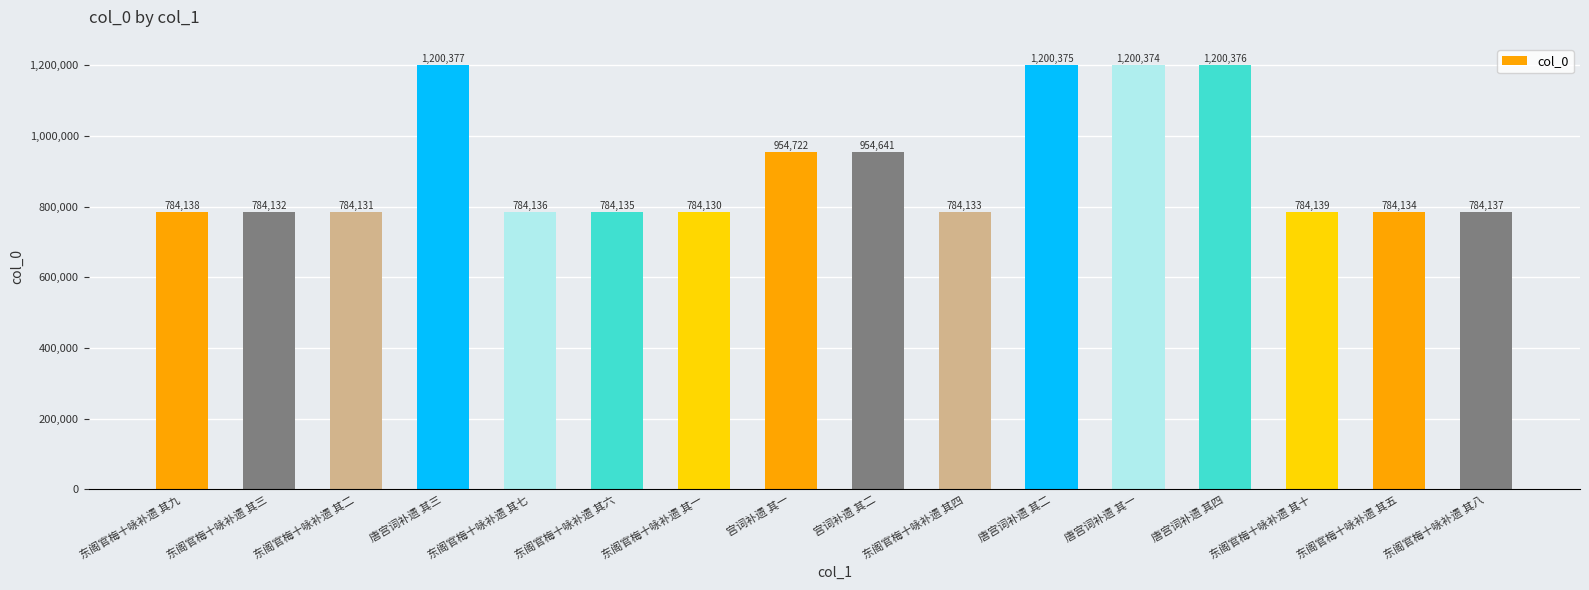

Where is the data nearest to the value 992253?

宫词补遗 其一